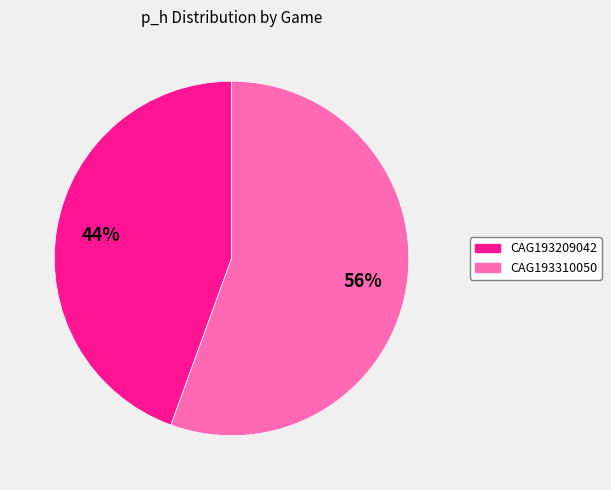

Is the sum of CAG193310050 and CAG193209042 greater than half?

Yes